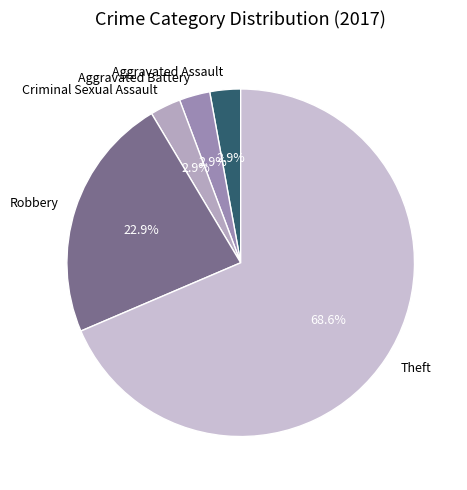

Which slice is the largest?

Theft